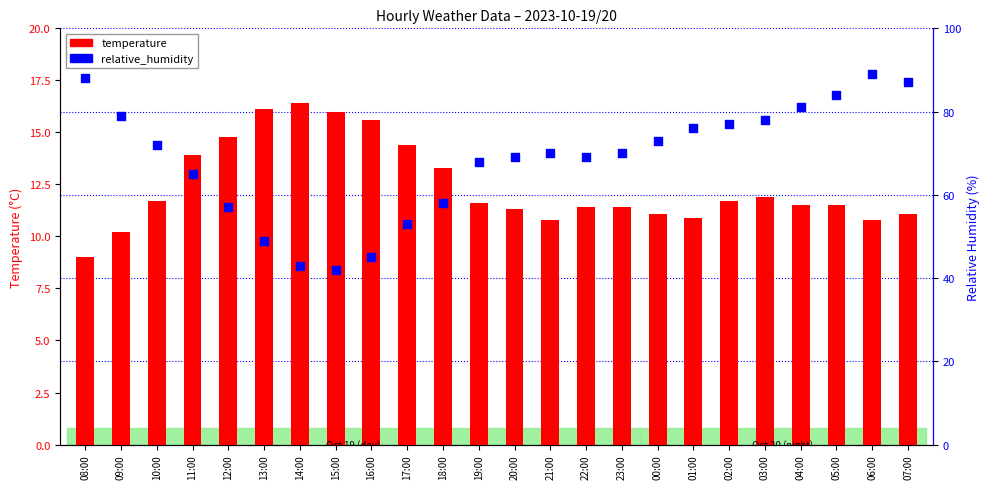

What is the total value across all series at 12:00?

71.8